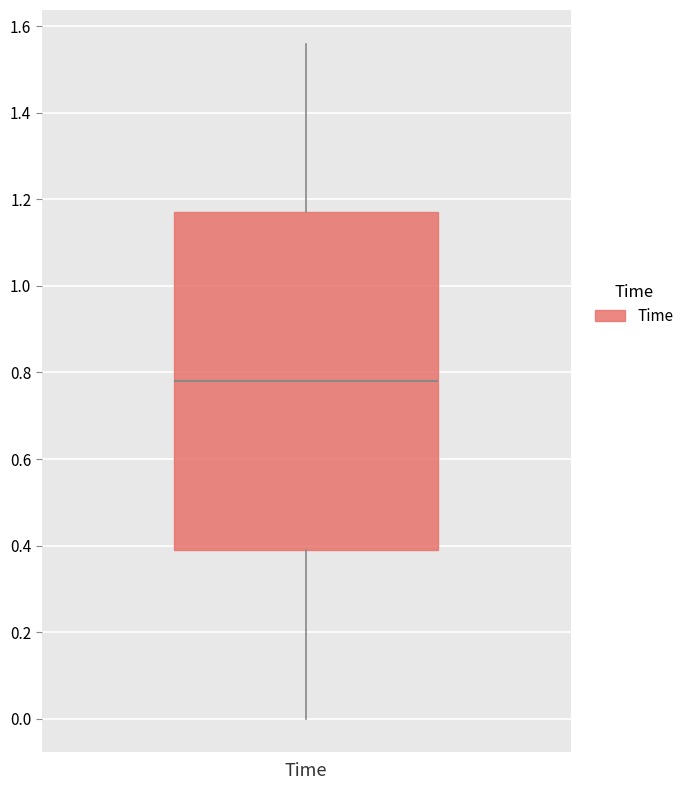

Where does the lower whisker of the box for Time end on the y-axis? The values are not printed on the chart, so give them approximately, as read against the axis.

0.00